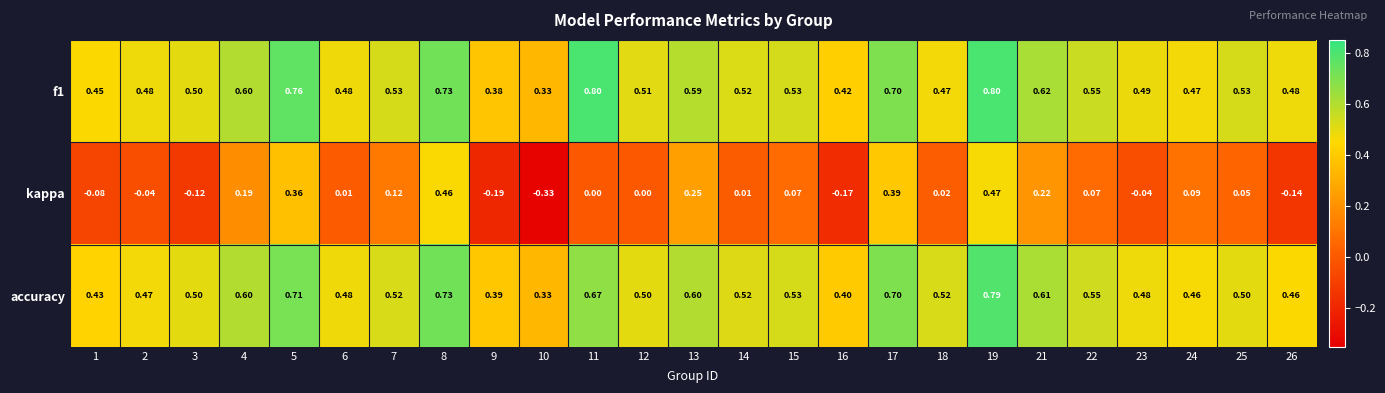

What is the maximum value shown in the chart?

0.8